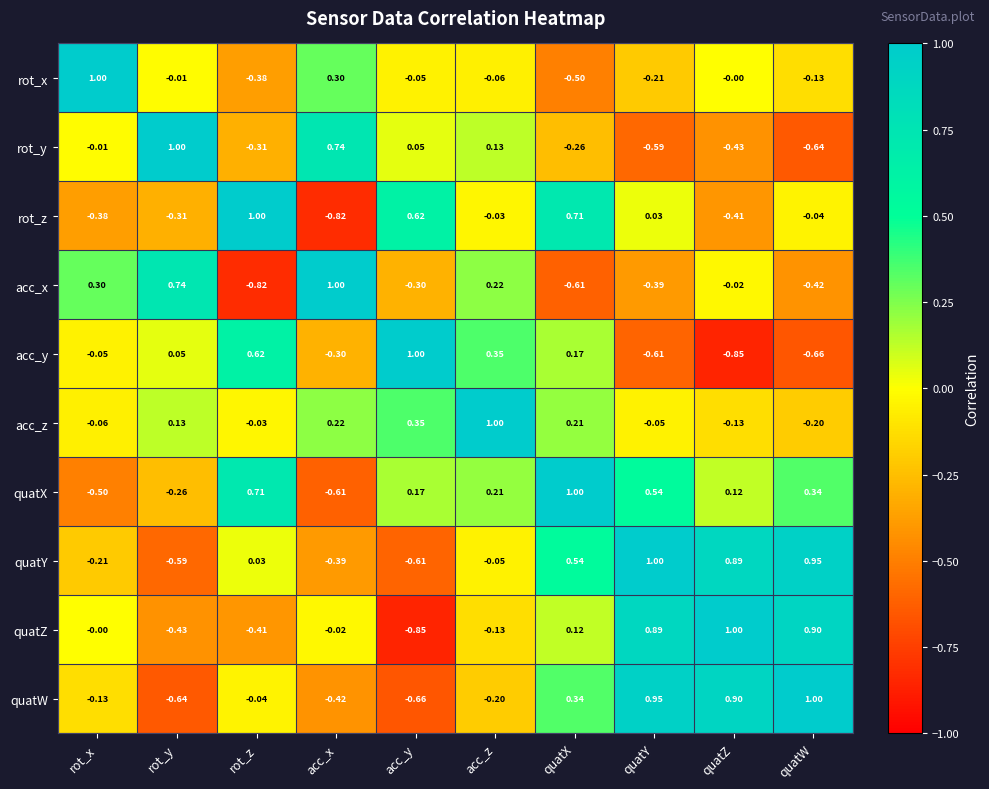

At quatX, list the series in order from largest to smallest.

quatX, rot_z, quatY, quatW, acc_z, acc_y, quatZ, rot_y, rot_x, acc_x